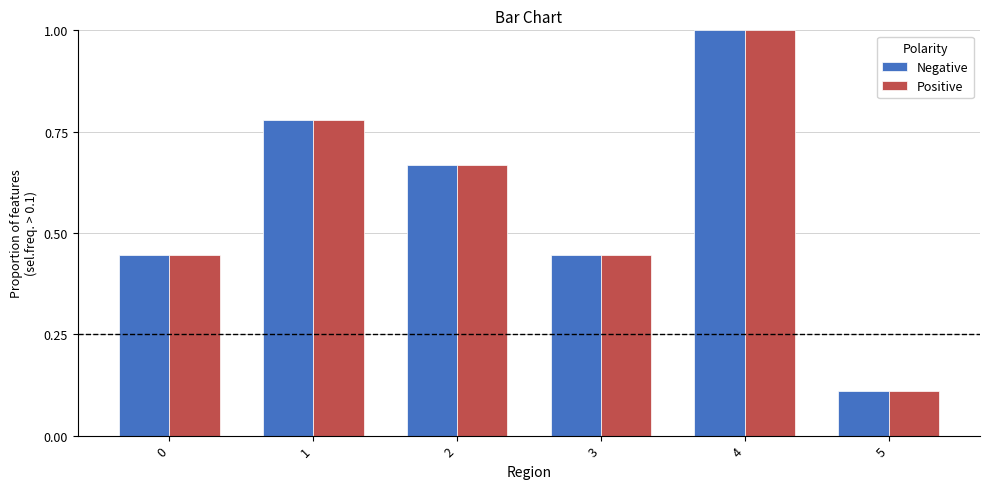

How many Positive values are between 0 and 1?

6